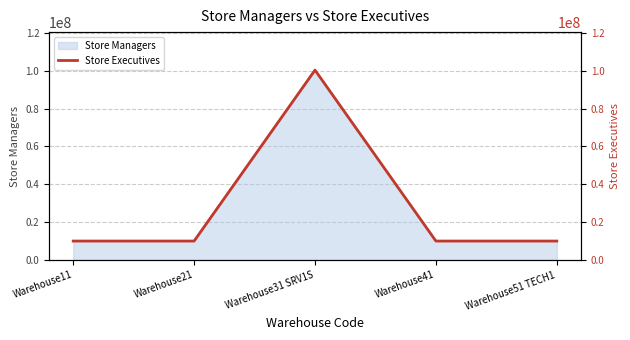

Rank the categories by value from lowest to highest.

Warehouse11, Warehouse21, Warehouse41, Warehouse51 TECH1, Warehouse31 SRV1S